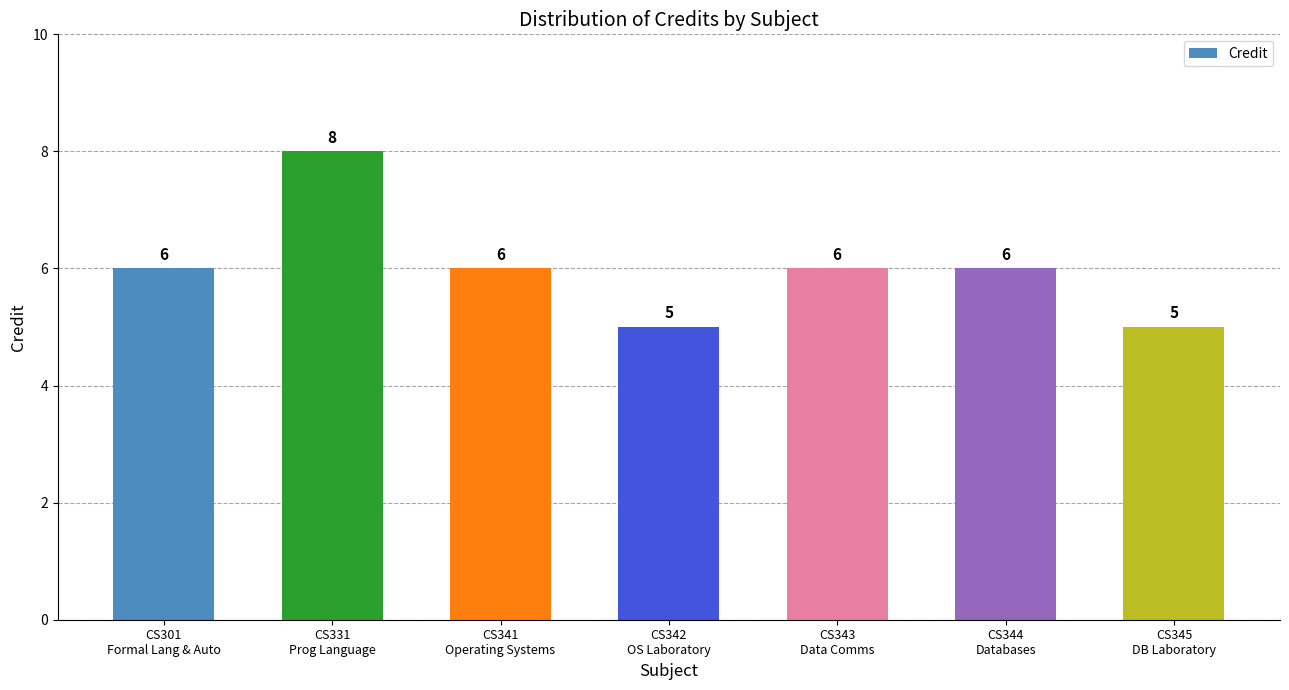

Count the values in the range 5 to 6.

6